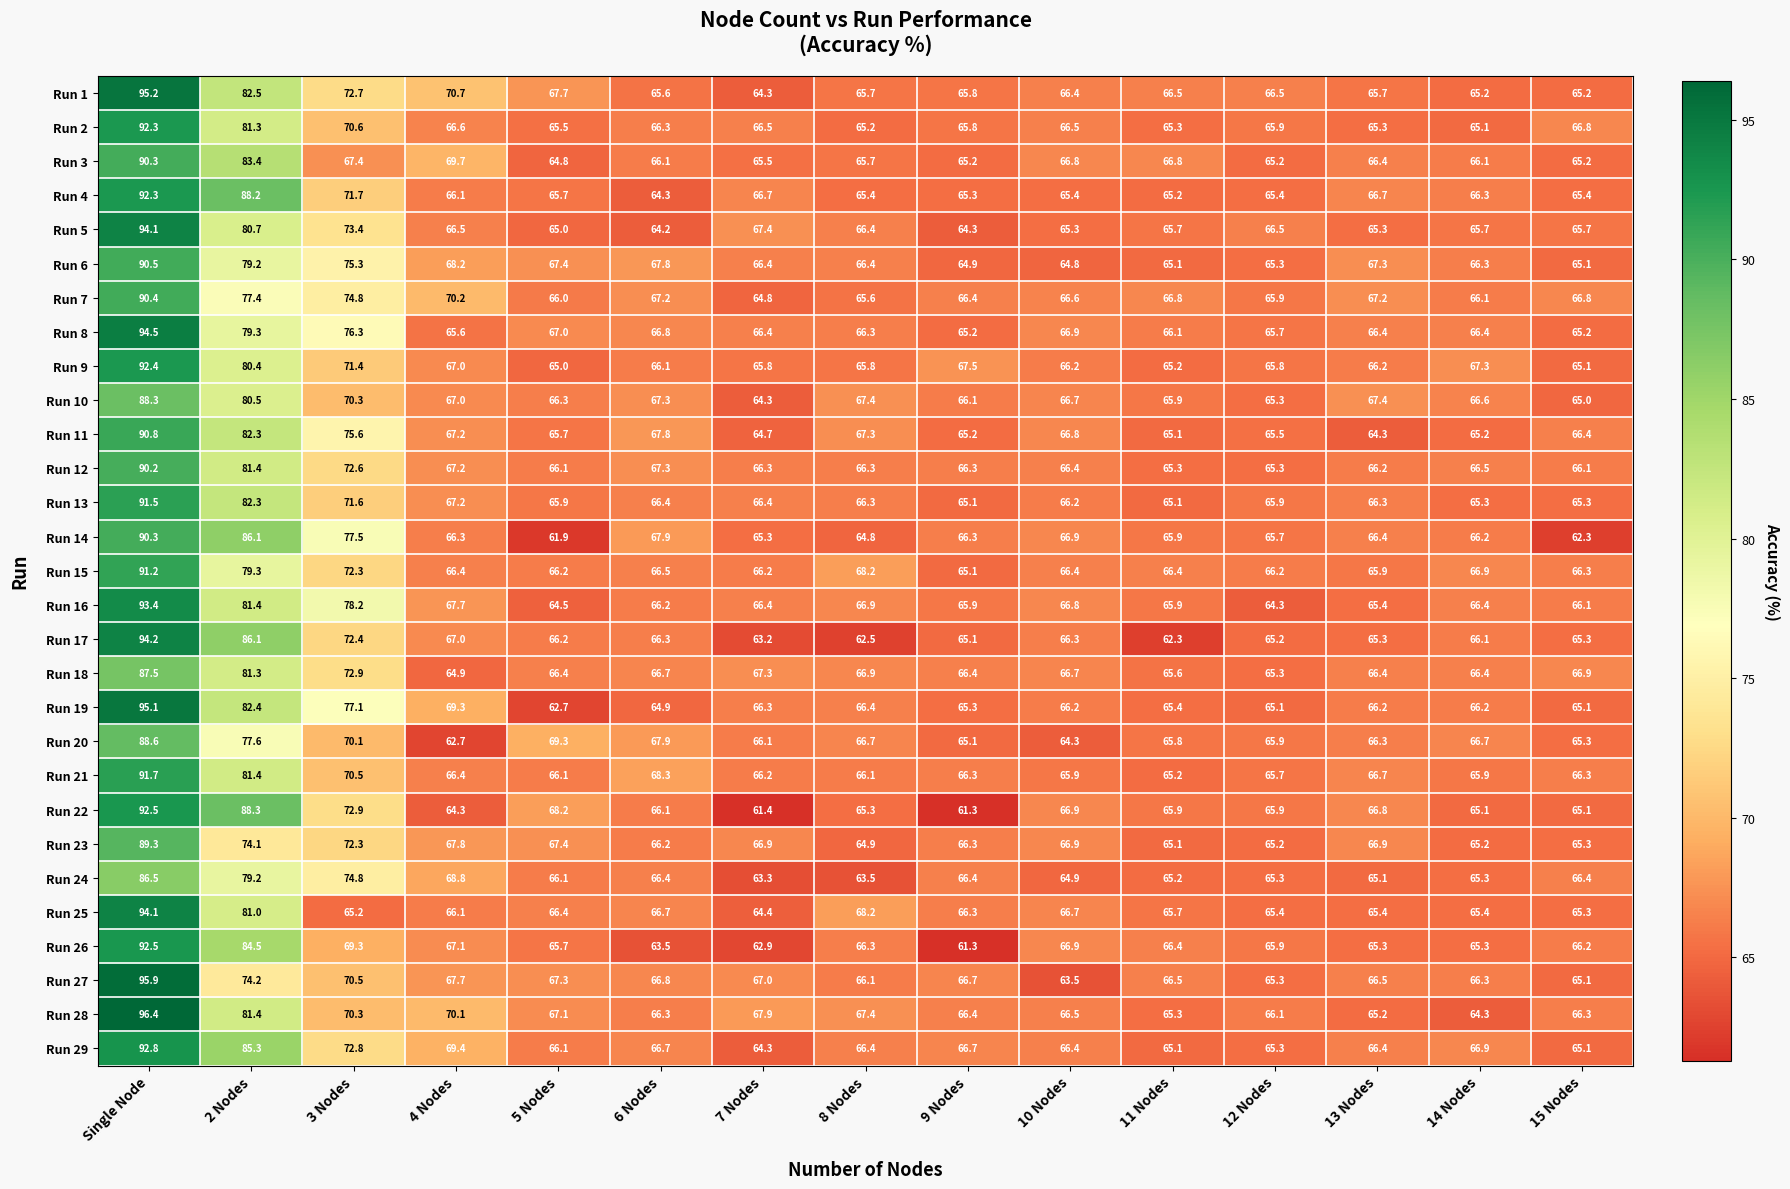

How many distinct data groups are displayed?

29